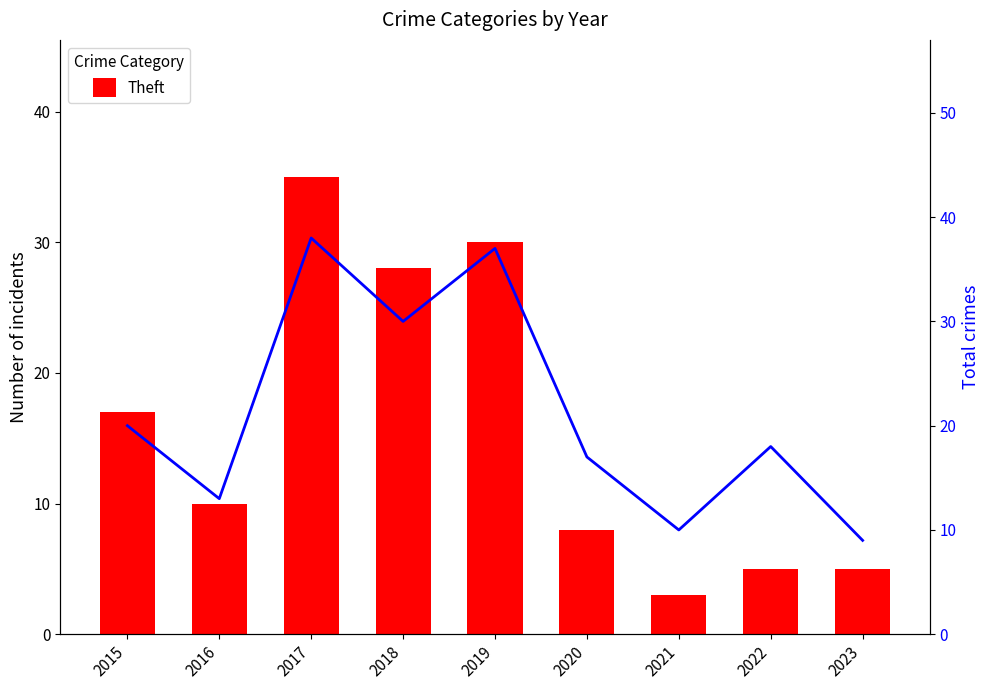

Is the value of Total at 2015 greater than the value of Theft at 2016?

Yes